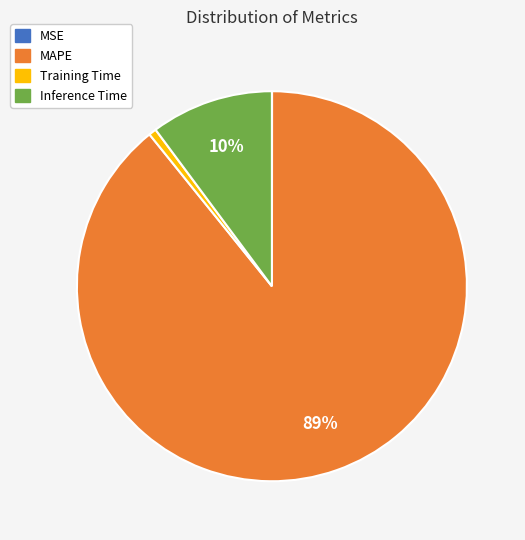

Is it true that Training Time is 11% of the pie?

False